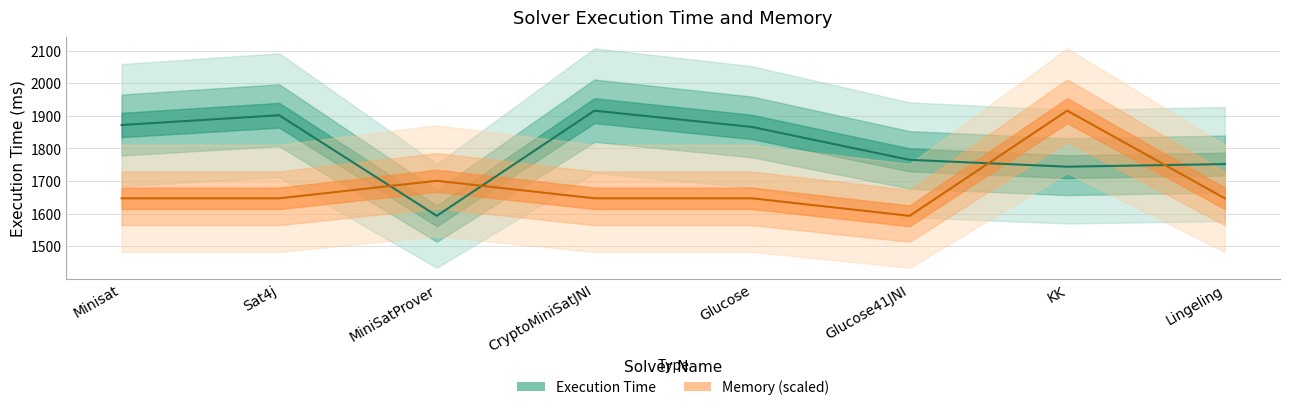

Between Sat4j and KK, which series saw the biggest shift?

Memory (scaled)